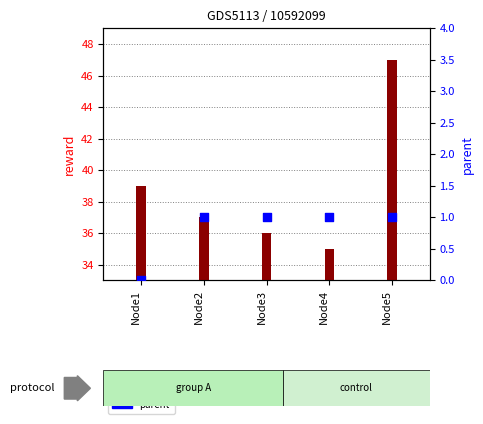

Which series has the largest total across all categories?

reward